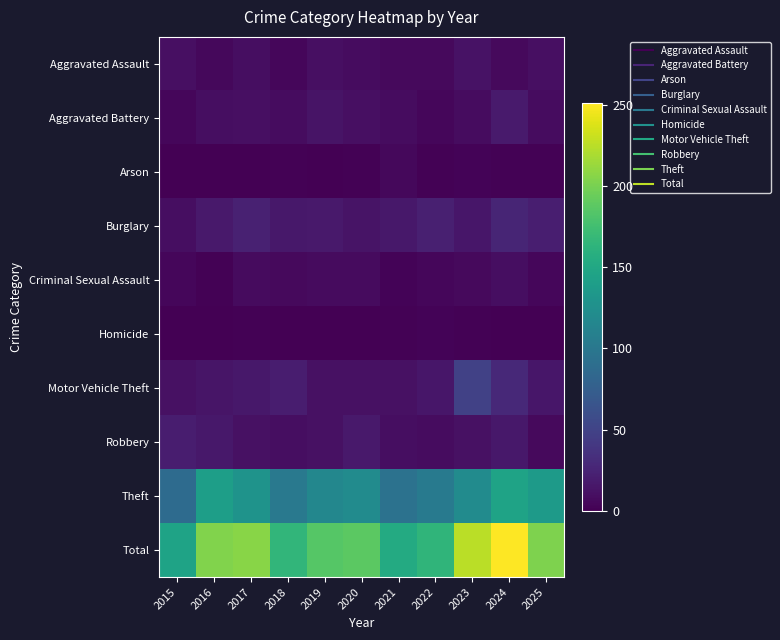

Between 2019 and 2025, which is larger?

2019